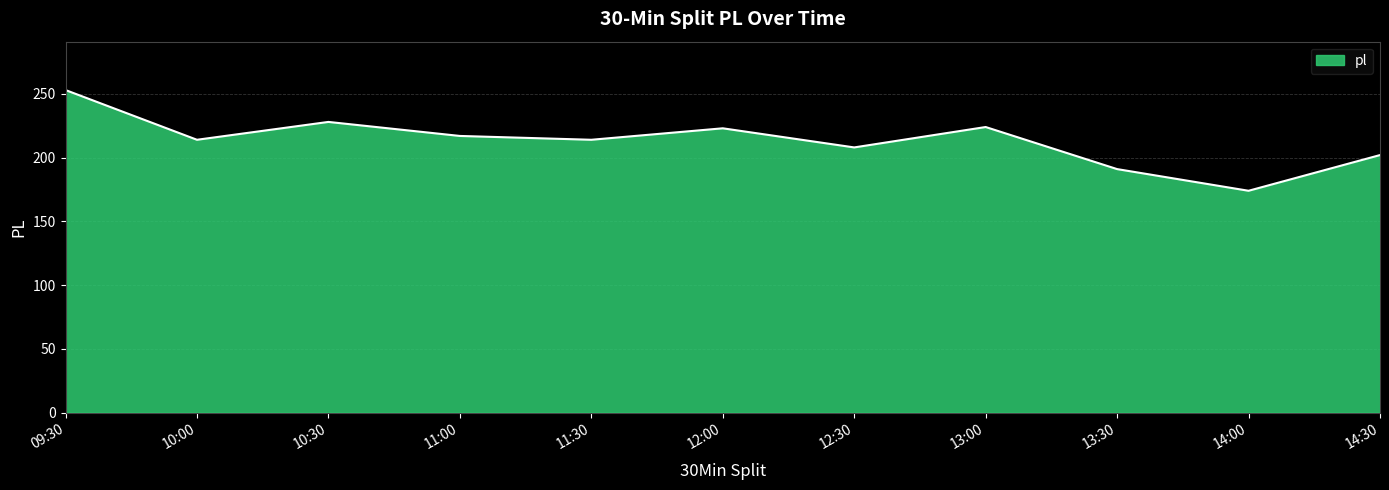

True or false: the data shows 388 at 11:00.

False